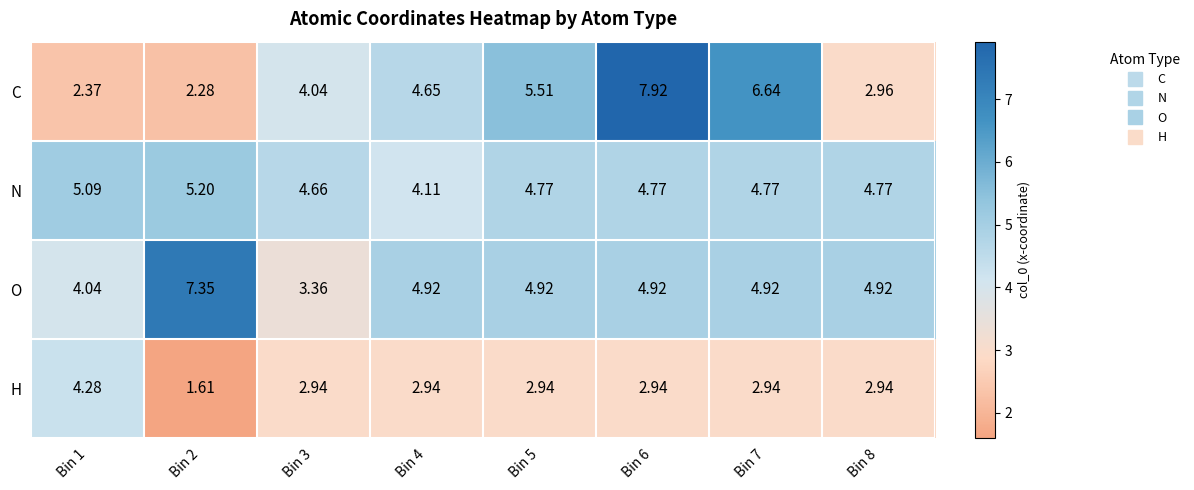

Which series has the widest spread of values?

C